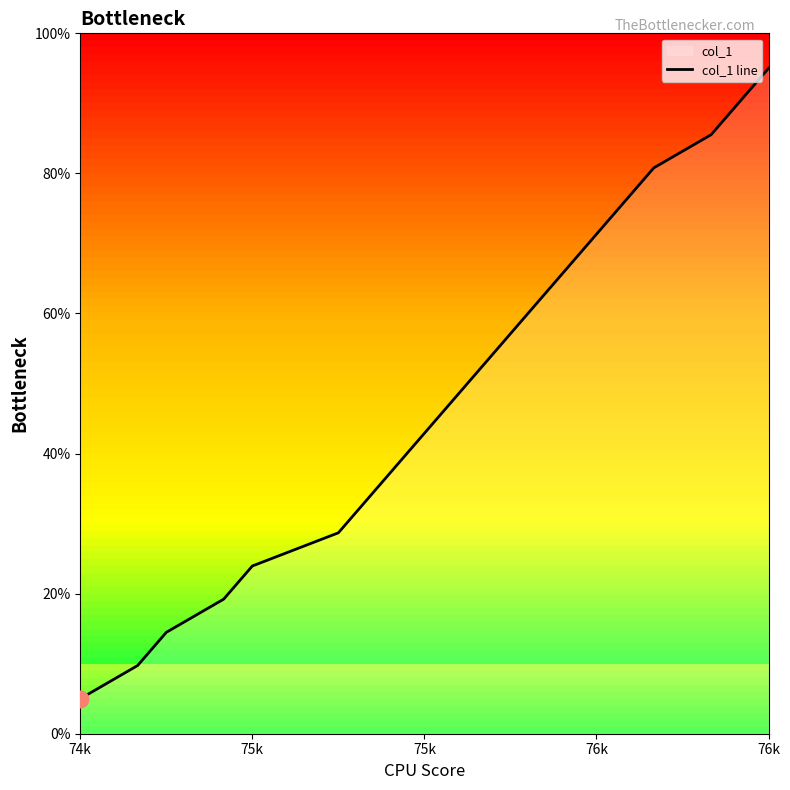

How many lines are shown in the chart?

1